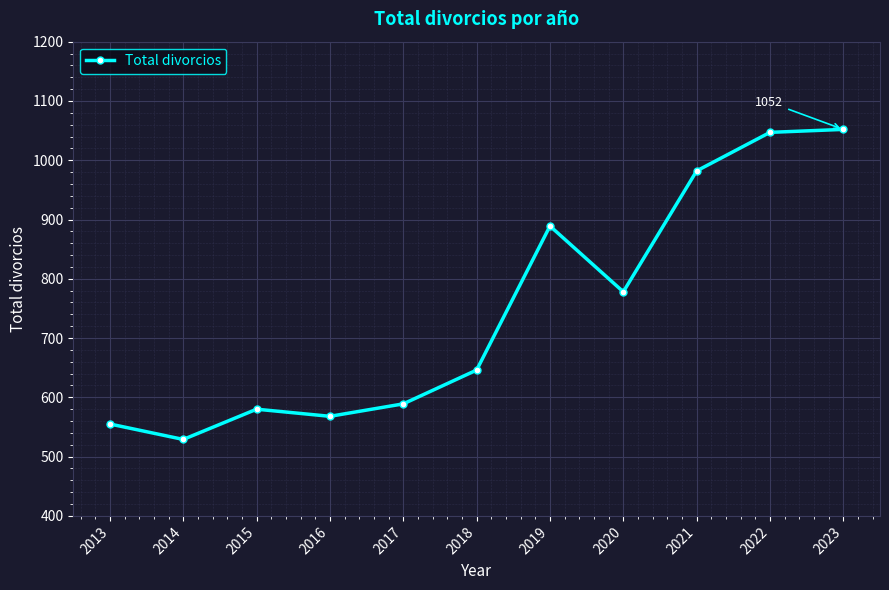

What is the value of the 6th point from the left?

646